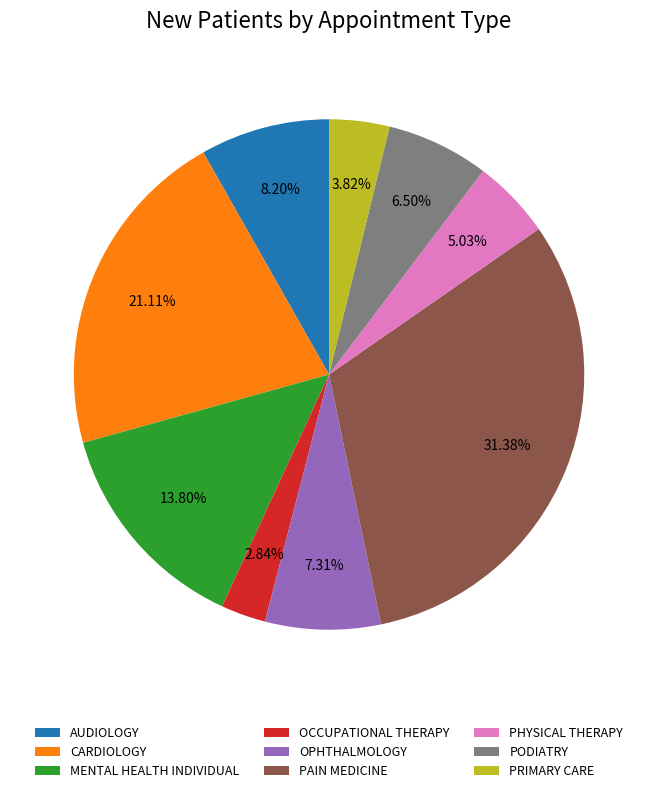

Is the sum of PAIN MEDICINE and PODIATRY greater than half?

No